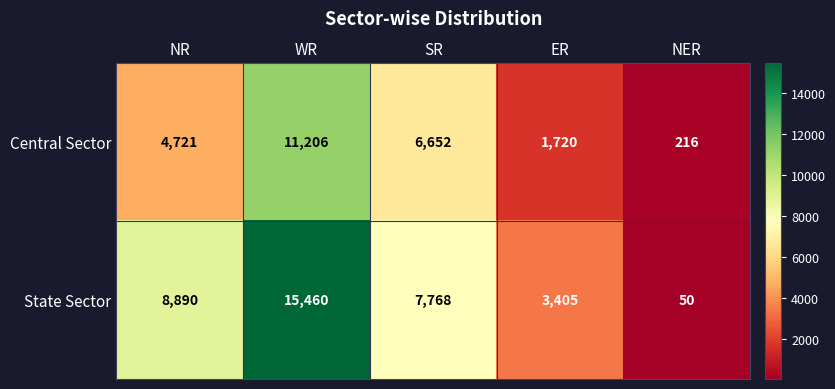

What is the difference between the highest and lowest values at SR?

1116